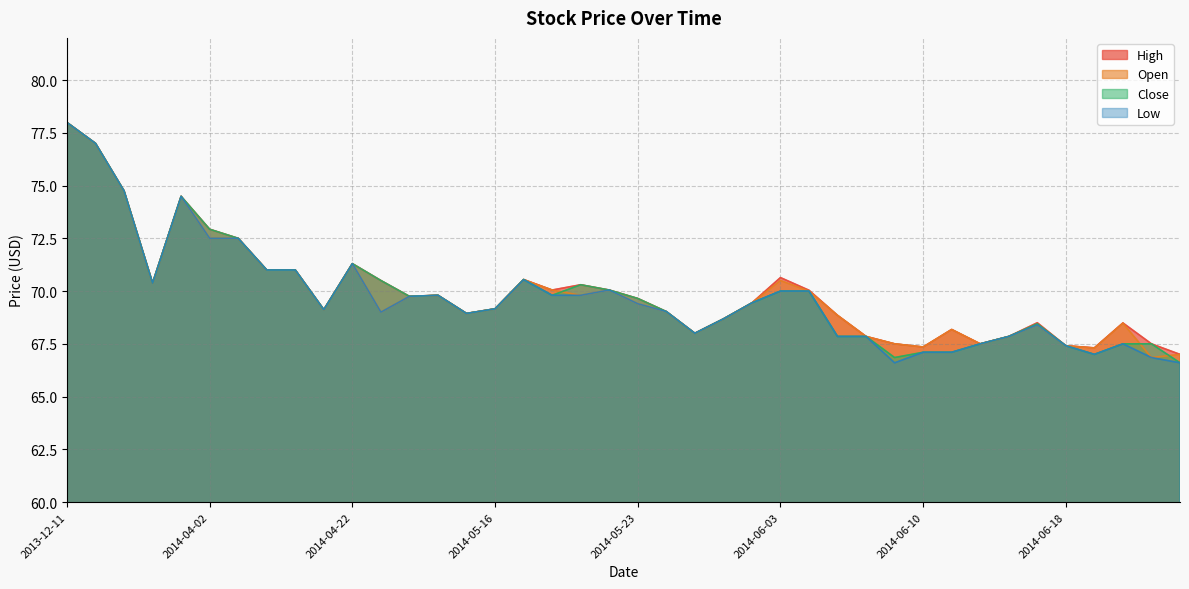

Reading right to left, list all the values displayed in this chart.

High: 67.0	67.5	68.5	67.3	67.4	68.5	67.8	67.5	68.2	67.3	67.5	67.8	68.8	70.0	70.6	69.4	68.7	68.0	69.0	69.7	70.0	70.3	70.0	70.5	69.2	68.9	69.8	69.8	70.5	71.3	69.1	71.0	71.0	72.5	72.9	74.5	70.4	74.8	77.0	78.0
Open: 67.0	66.8	68.5	67.3	67.4	68.4	67.8	67.5	68.2	67.3	67.5	67.8	68.8	70.0	70.5	69.4	68.7	68.0	69.0	69.4	70.0	69.8	70.0	70.5	69.2	68.9	69.8	69.8	69.0	71.3	69.1	71.0	71.0	72.5	72.5	74.5	70.4	74.8	77.0	78.0
Close: 66.6	67.5	67.5	67.0	67.4	68.5	67.8	67.5	67.1	67.1	66.8	67.8	67.8	70.0	70.0	69.4	68.7	68.0	69.0	69.7	70.0	70.3	69.8	70.5	69.2	68.9	69.8	69.8	70.5	71.3	69.1	71.0	71.0	72.5	72.9	74.5	70.4	74.8	77.0	78.0
Low: 66.6	66.8	67.5	67.0	67.4	68.4	67.8	67.5	67.1	67.1	66.6	67.8	67.8	70.0	70.0	69.4	68.7	68.0	69.0	69.4	70.0	69.8	69.8	70.5	69.2	68.9	69.8	69.8	69.0	71.3	69.1	71.0	71.0	72.5	72.5	74.5	70.4	74.8	77.0	78.0